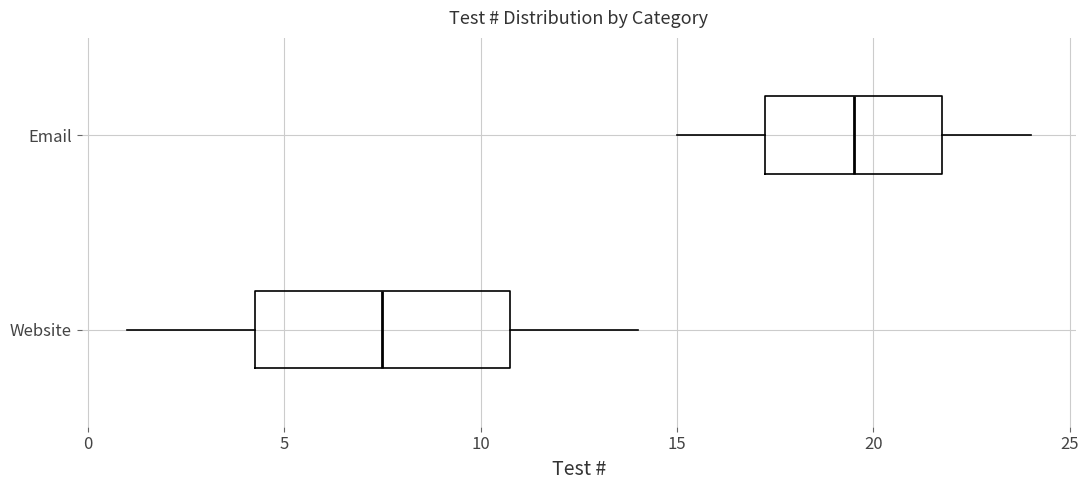

Reading bottom to top, read every box against the x-axis: the position of its median line, the range the box covers, and the ends of its whiskers. The values are not printed on the chart, so give them approximately, as read against the axis.

Website: median 7.5, box 4.5 to 11.0, whiskers 1.0 to 14.0
Email: median 19.5, box 17.5 to 22.0, whiskers 15.0 to 24.0